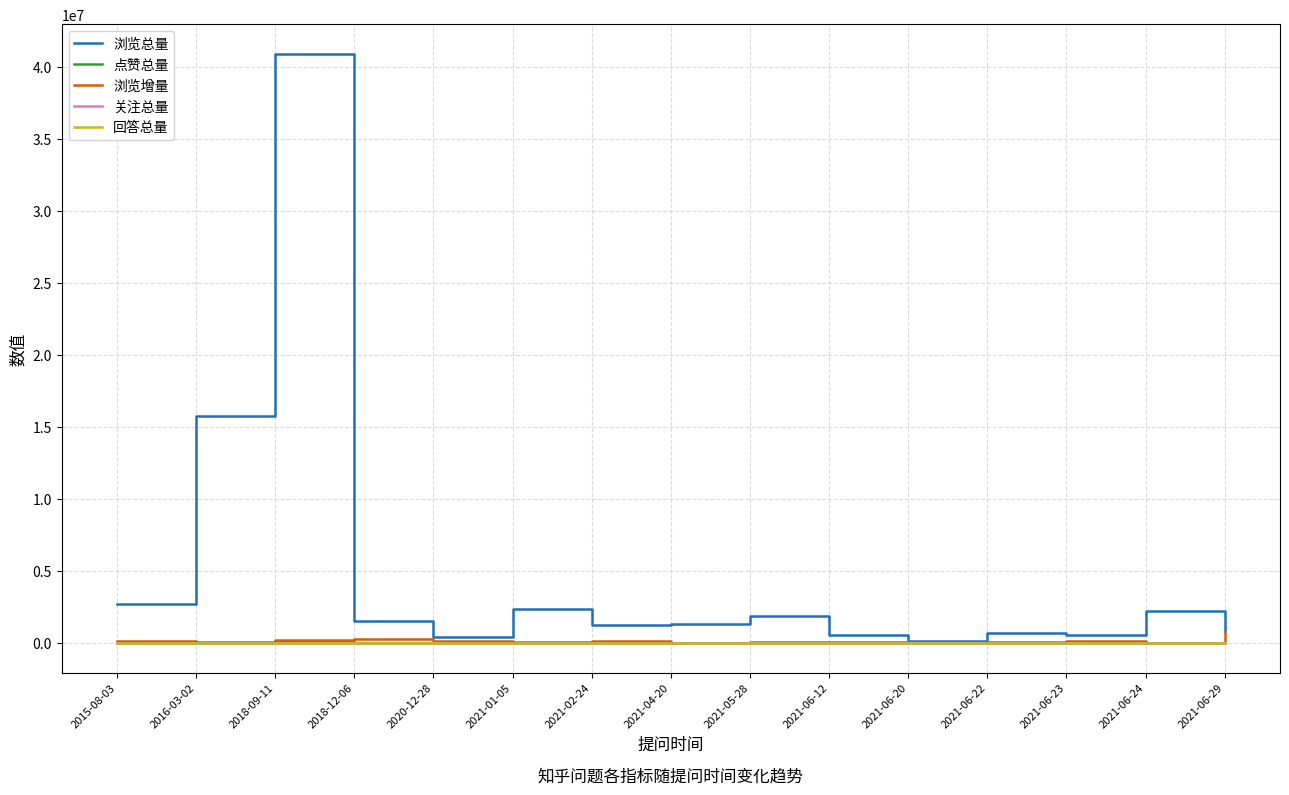

What position from the right is 2021-04-20?

8